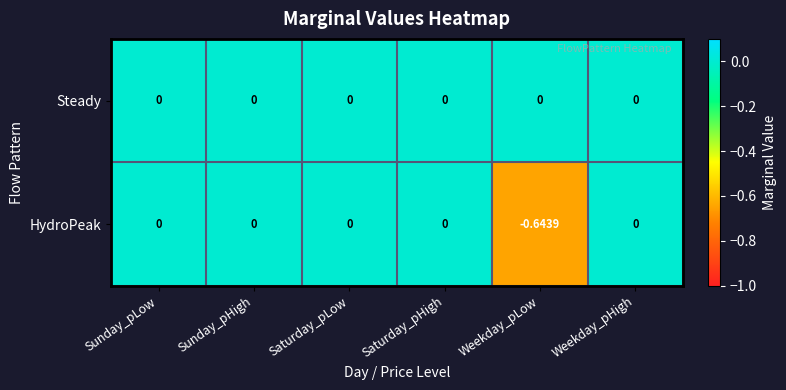

Which series has the widest spread of values?

HydroPeak